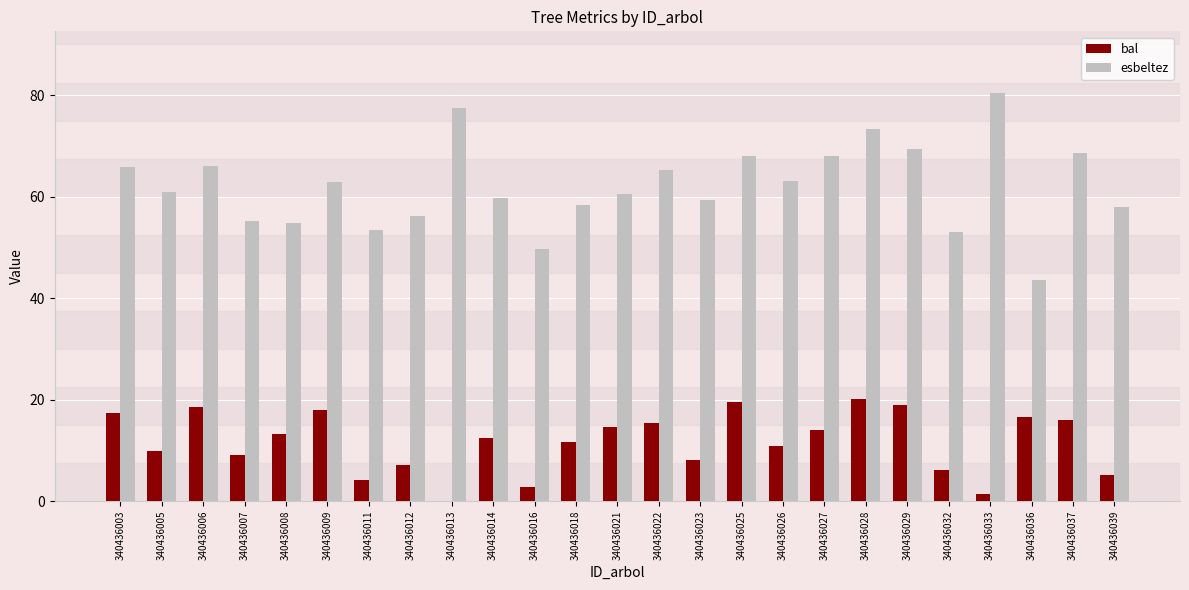

At which category is the sum across all series the highest?

340436028